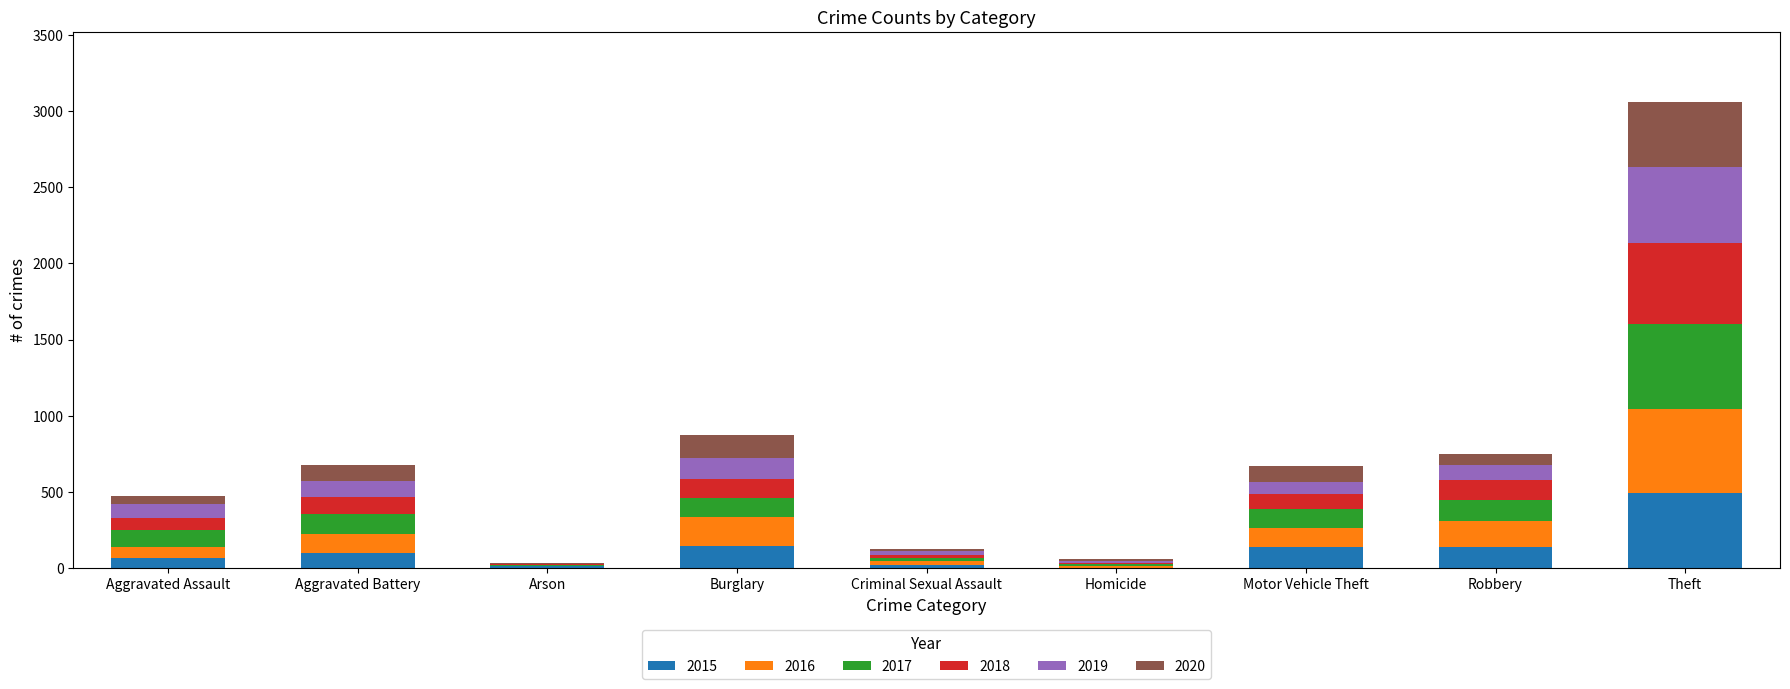

What is the maximum value for 2015?

490